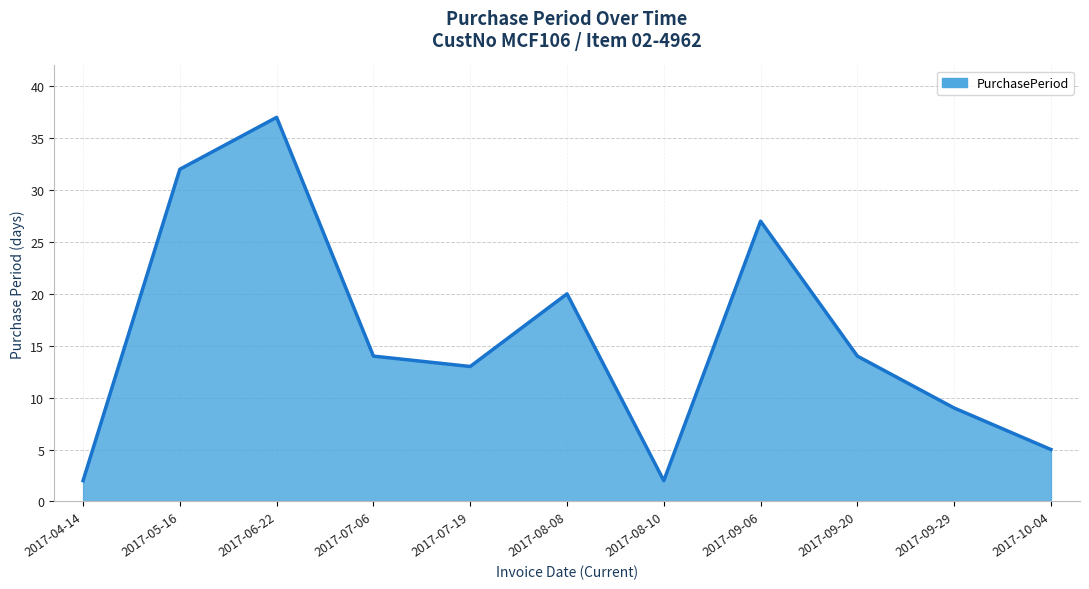

Does the chart have visible grid lines?

Yes